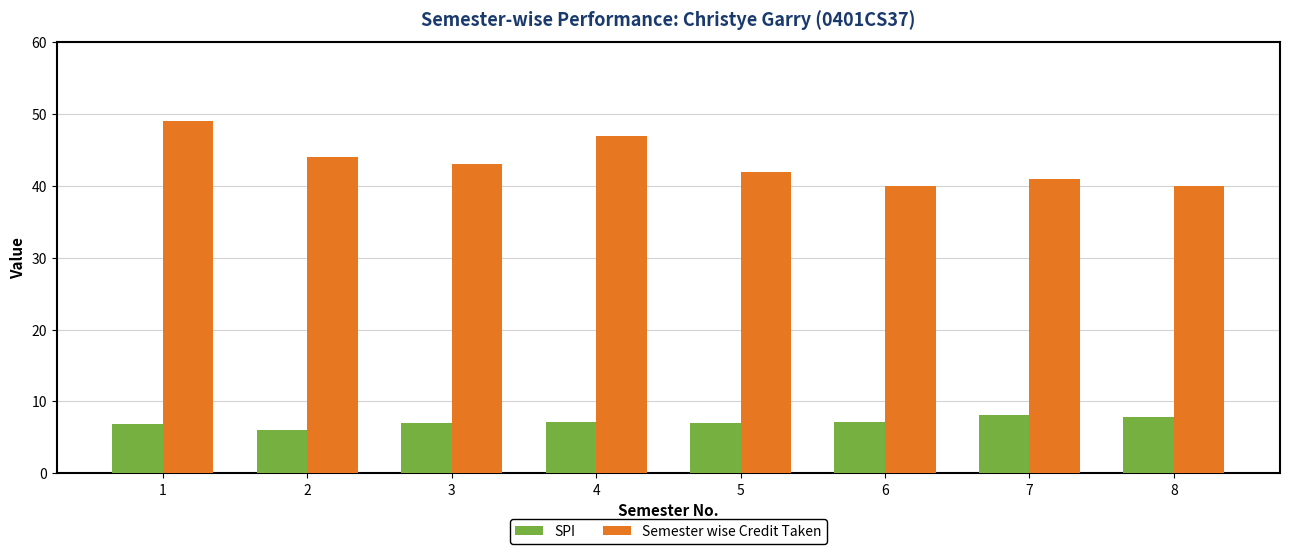

Which series has the largest total across all categories?

Semester wise Credit Taken